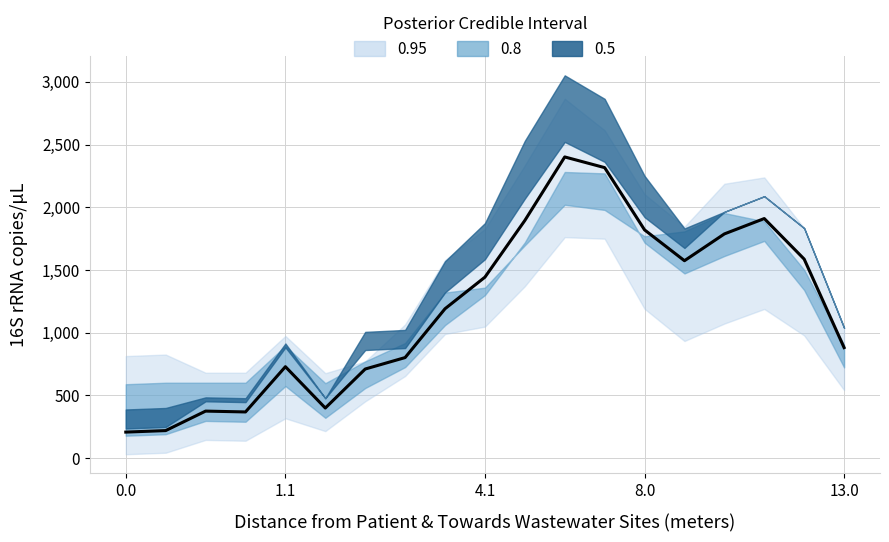

Between 10.0 and 4.0, which is larger?

10.0